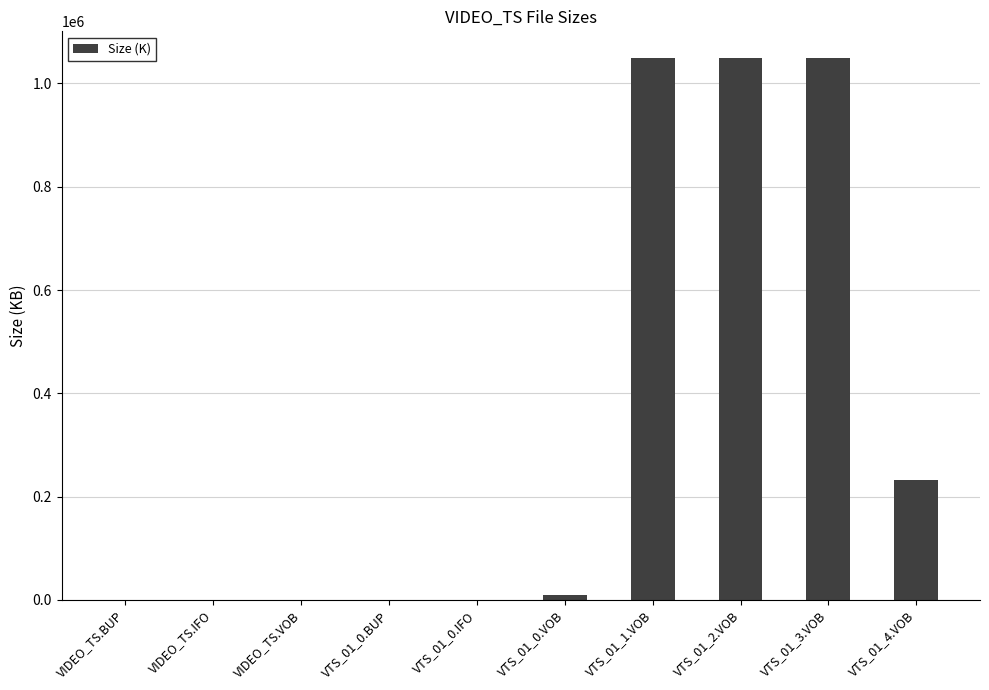

What is the sum of all values?

3387562.2